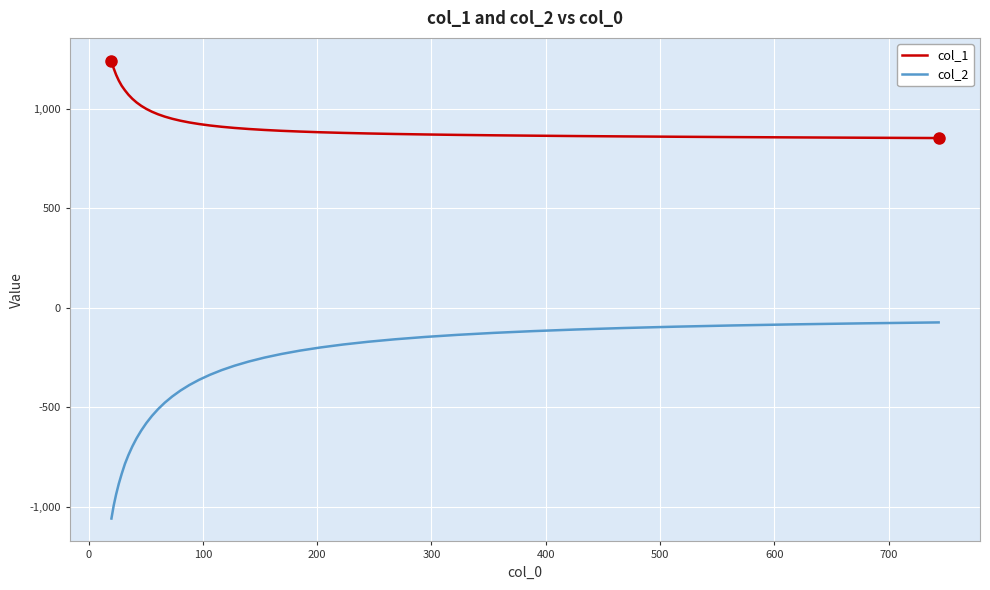

Which series has the largest range (max minus min)?

col_2